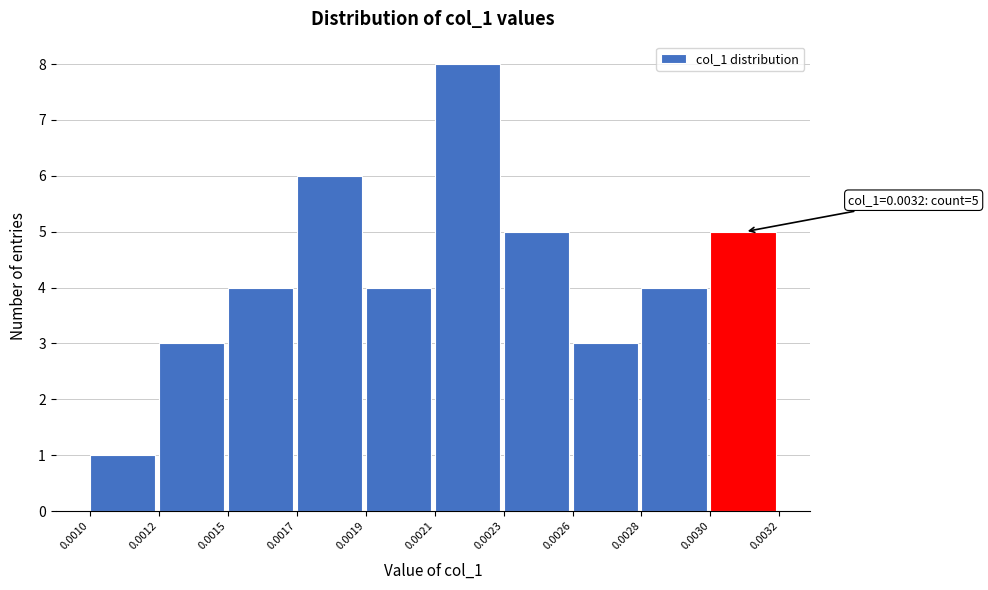

Reading right to left, transcribe all the data shown in this chart.

0.0030=5	0.0028=4	0.0026=3	0.0023=5	0.0021=8	0.0019=4	0.0017=6	0.0015=4	0.0012=3	0.0010=1